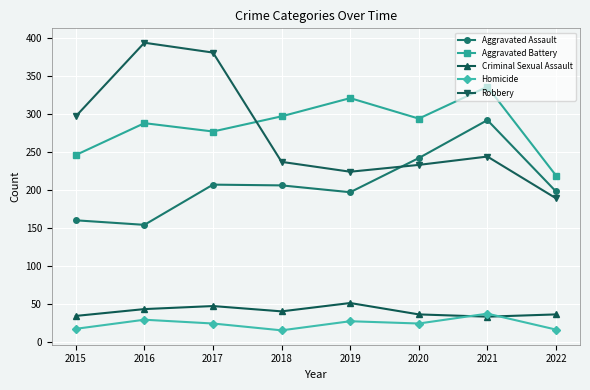

What is the sum of all Criminal Sexual Assault values?

320